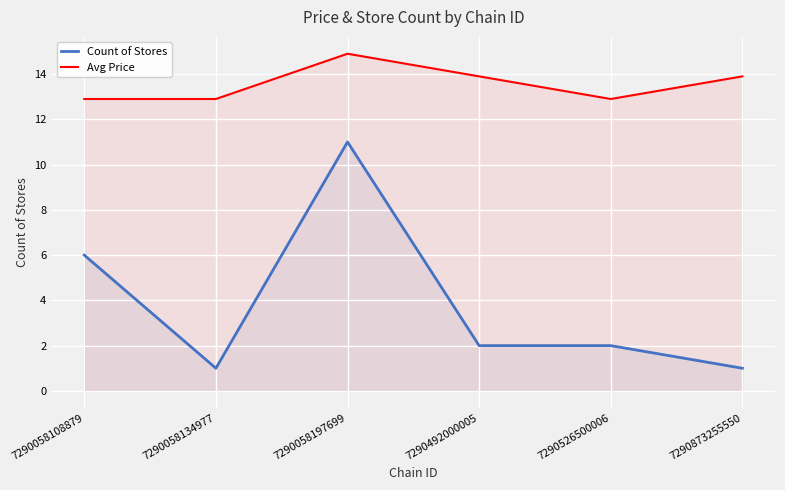

What value does the Avg Price series have at 7290058197699?

14.9